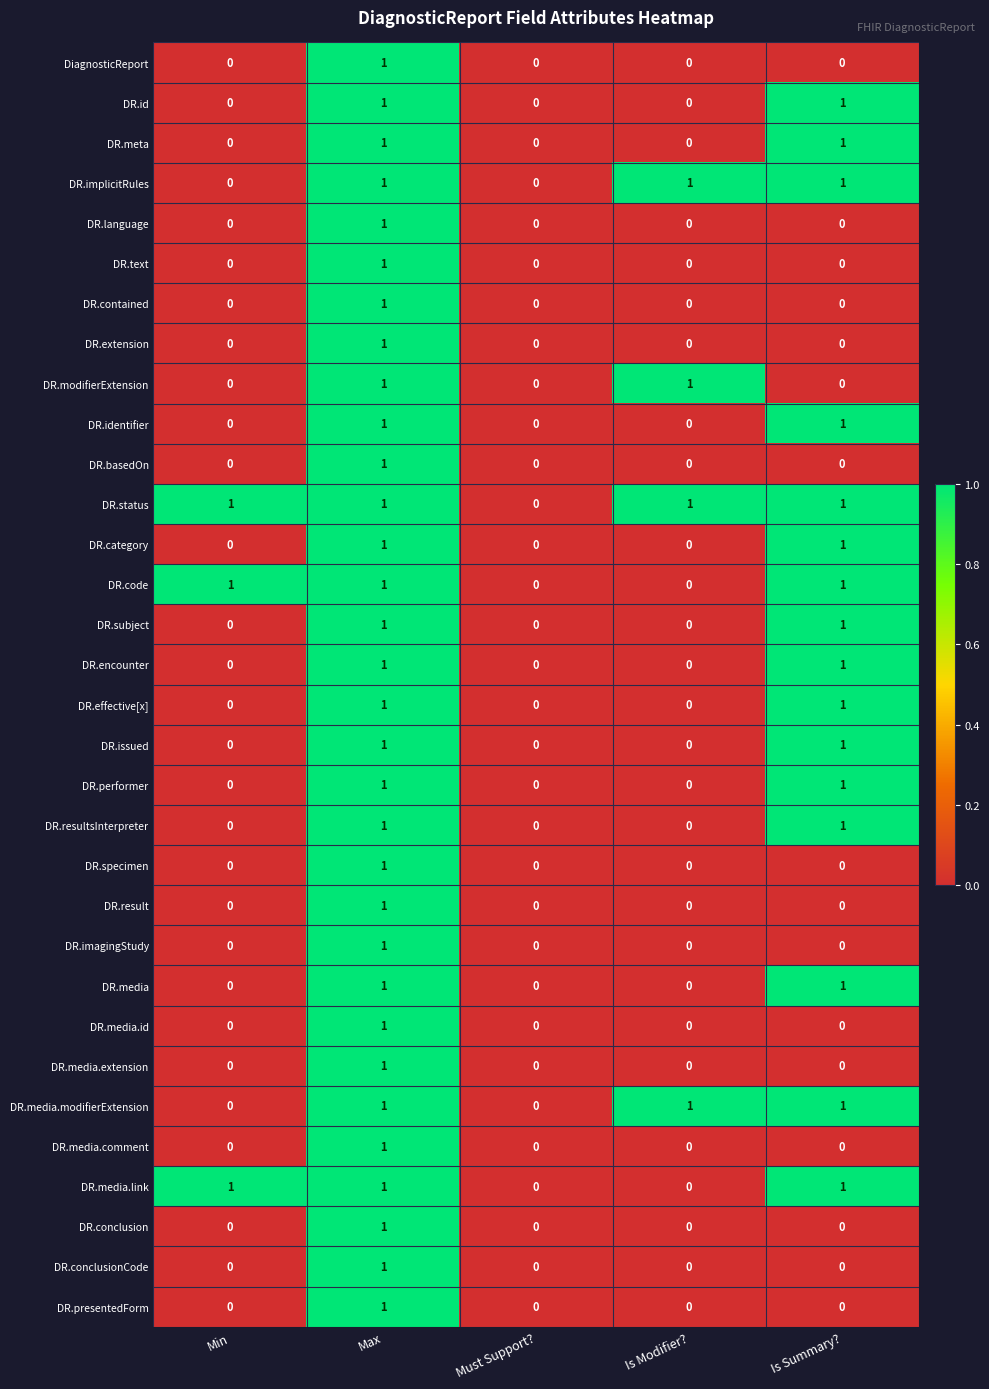

Which series has the largest total across all categories?

DR.status